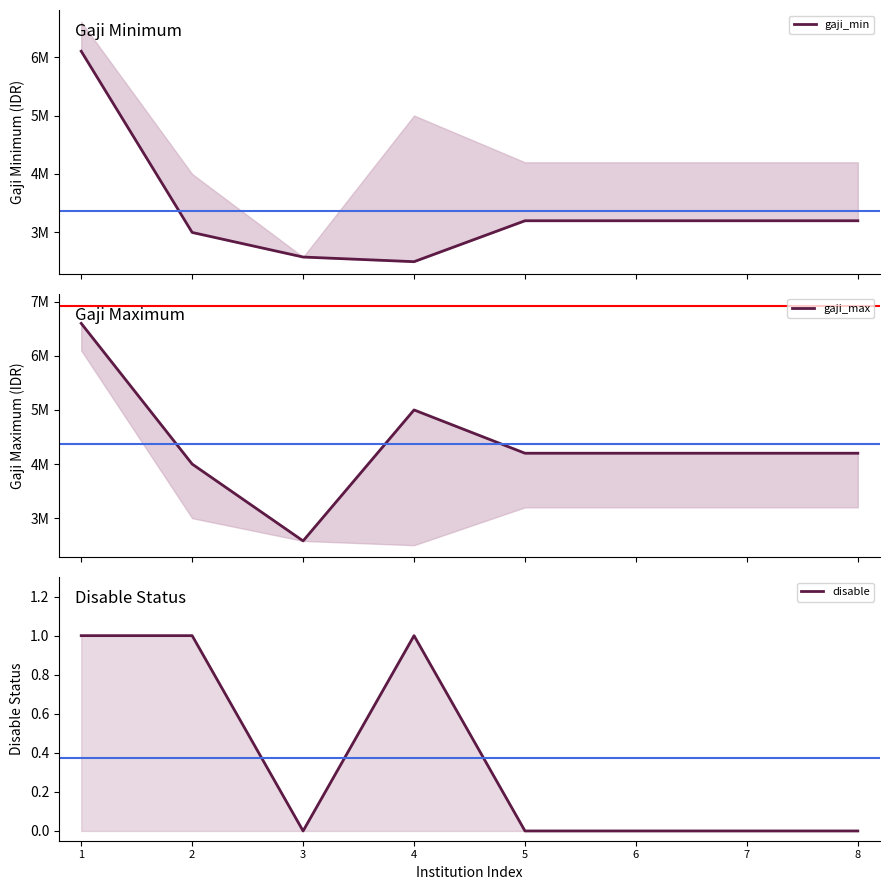

The value of gaji_min at 7 is 3200000. True or false?

True